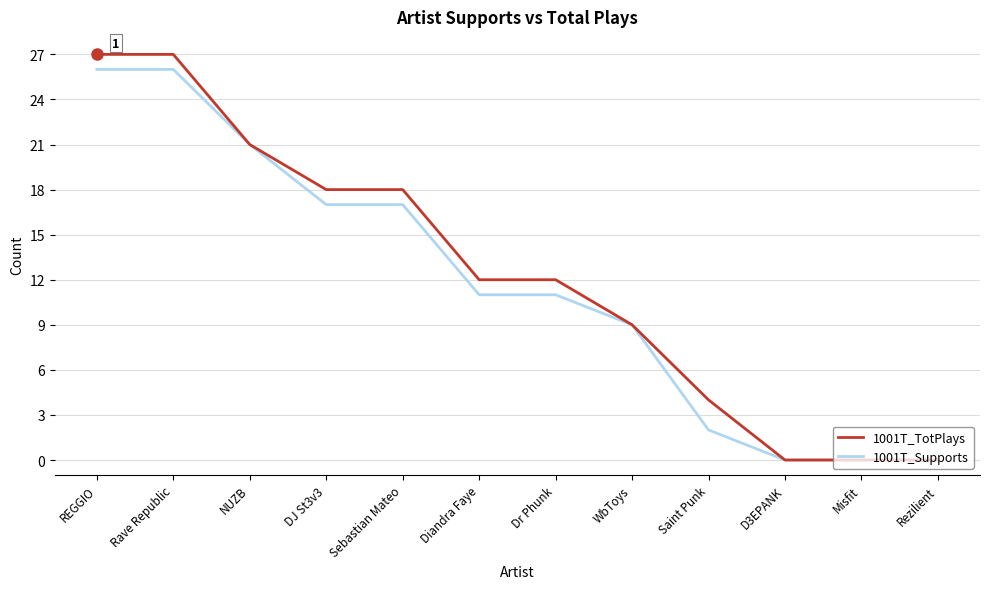

What position from the left is Dr Phunk?

7